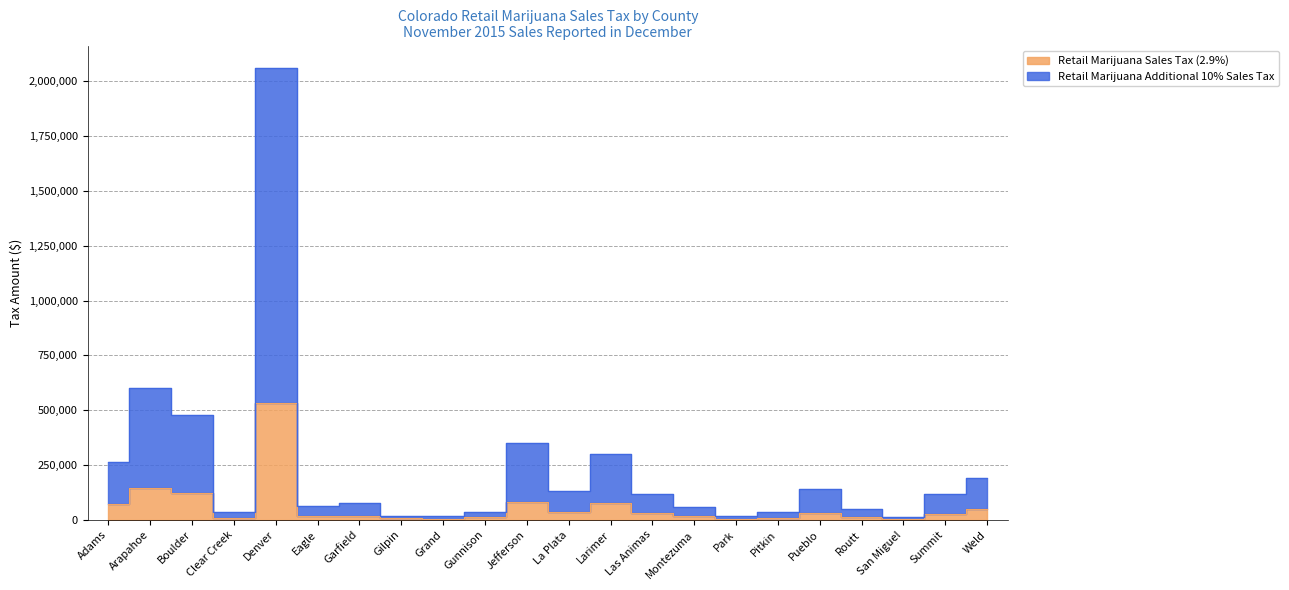

What is the minimum value for Retail Marijuana Sales Tax (2.9%)?

3617